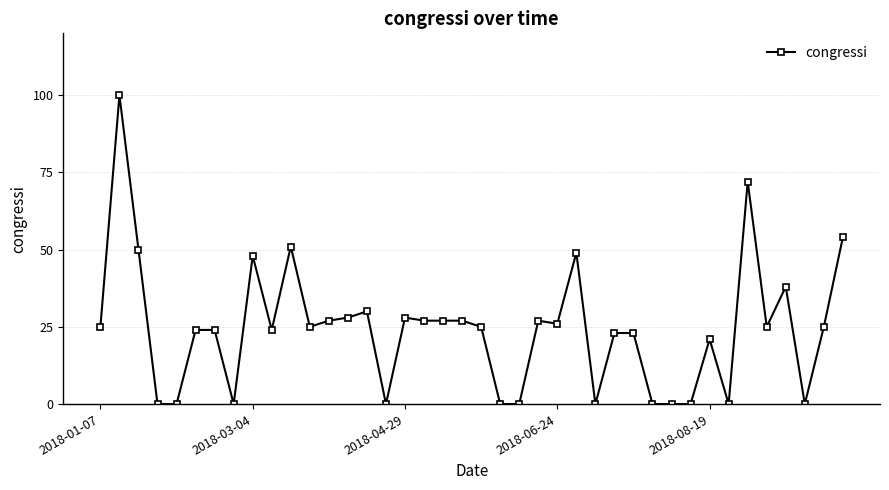

What is the maximum value shown in the chart?

100